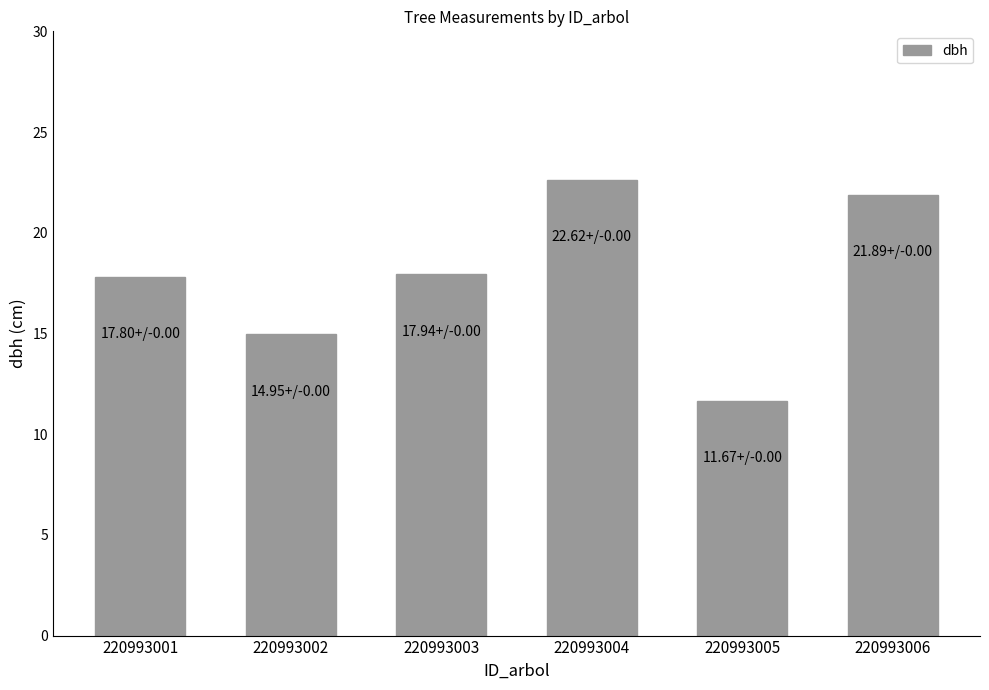

Read the value at 220993005.

11.7